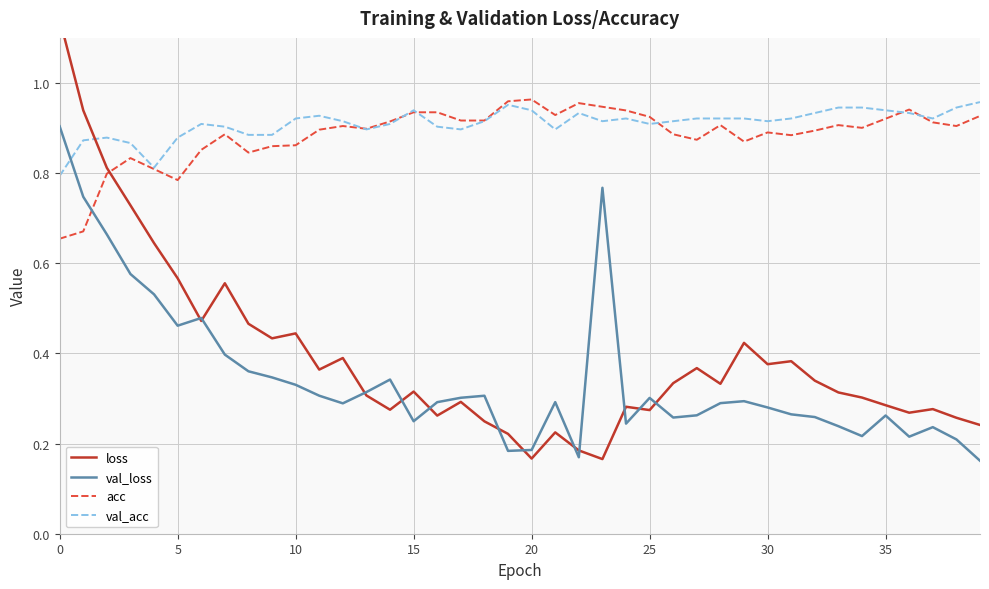

The value of val_loss at 0 is 1.5. True or false?

False